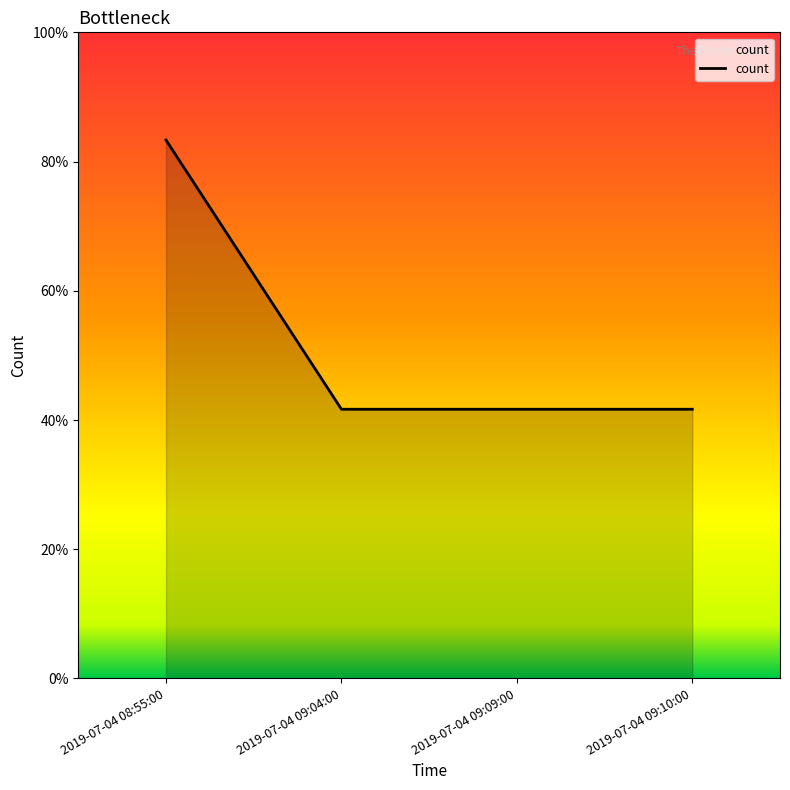

The value at 2019-07-04 09:04:00 is 1. True or false?

False